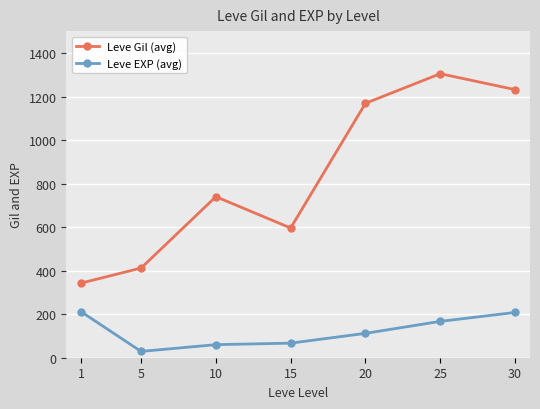

What is the difference between the second highest and minimum values in the Leve Gil (avg) series?

889